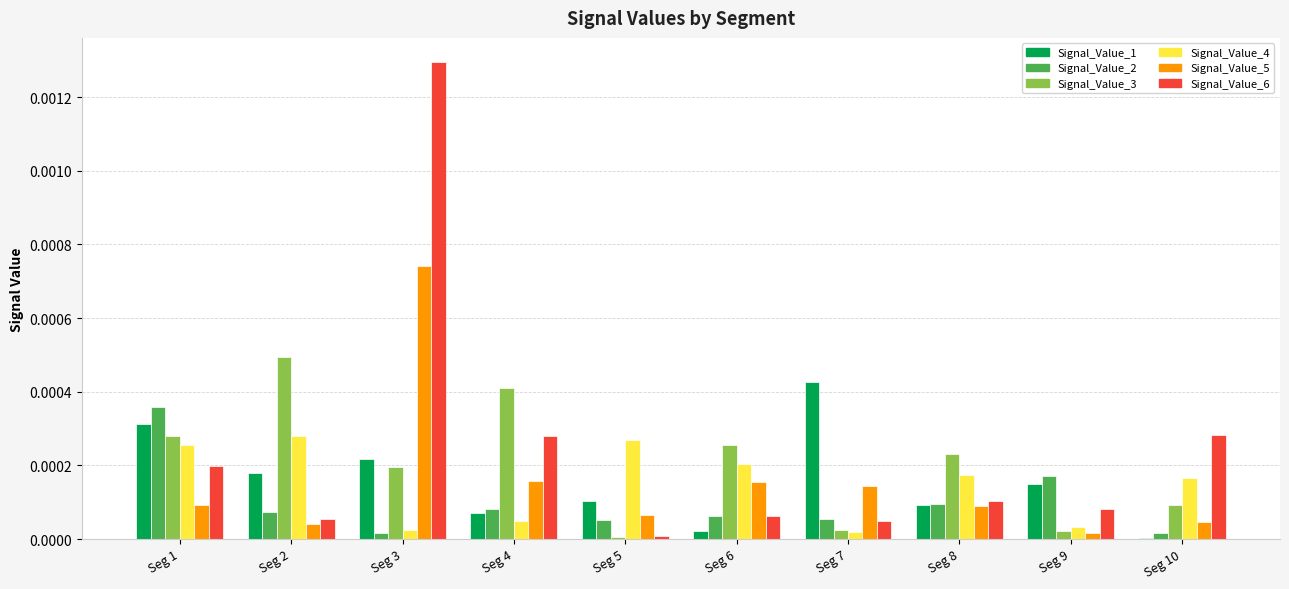

The Signal_Value_1 series shows 0.0 at Seg 1. True or false?

True